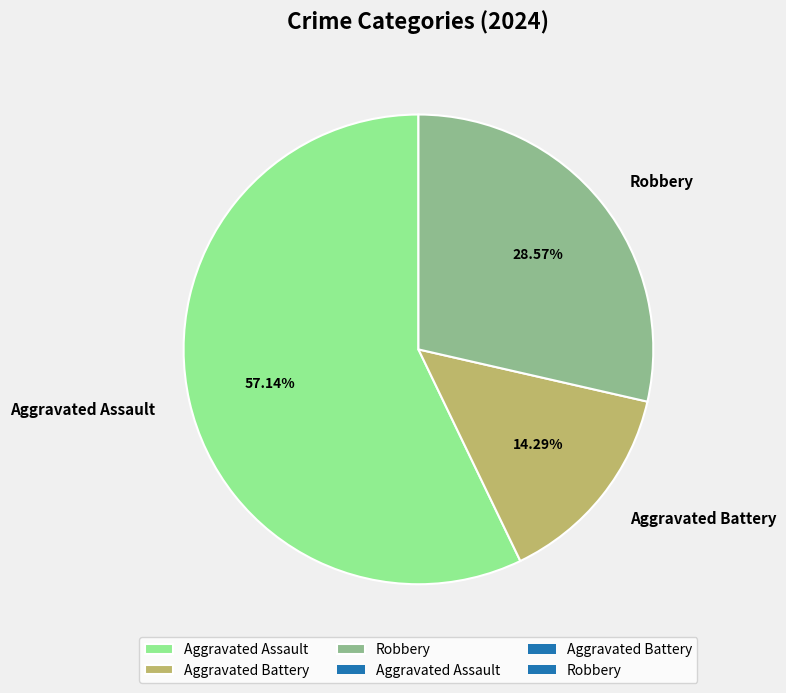

Which category accounts for the majority?

Aggravated Assault